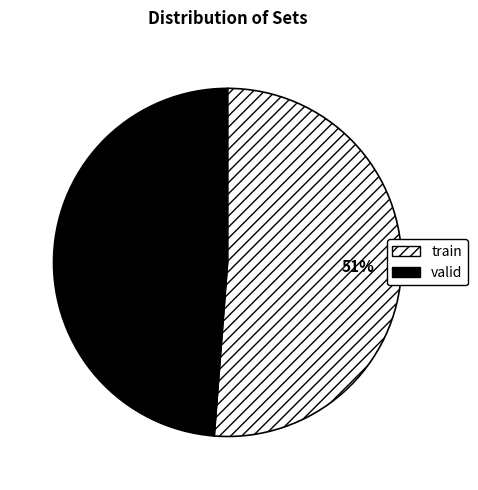

Between valid and train, which is larger?

train